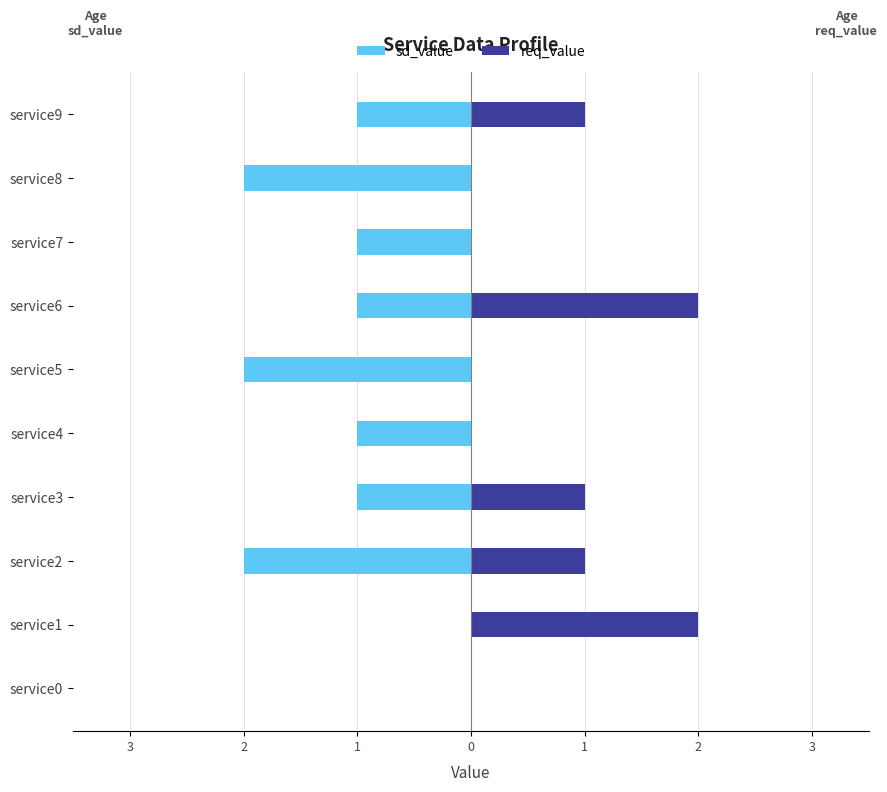

Reading left to right, extract all data points from this chart.

sd_value: 0	0	-2	-1	-1	-2	-1	-1	-2	-1
req_value: 0	2	1	1	0	0	2	0	0	1